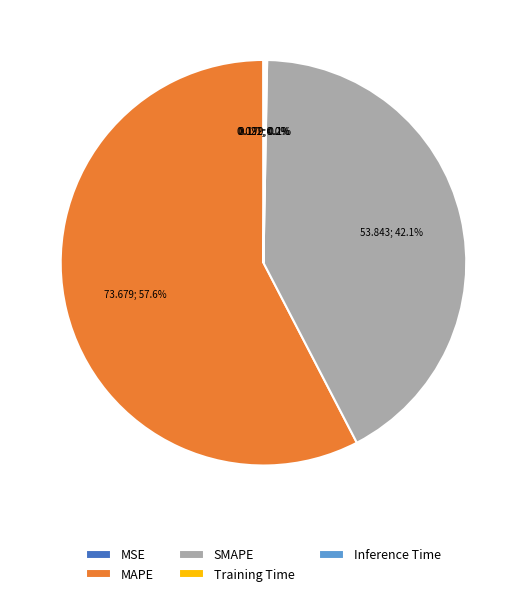

To the nearest percent, what is the difference between the largest and smallest slice percentages?

58%